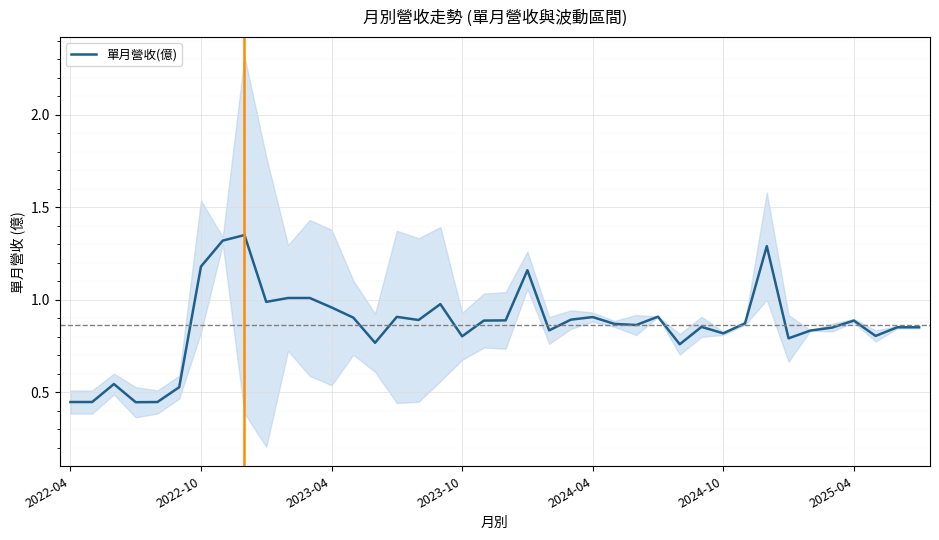

What is the smallest value displayed?

0.4